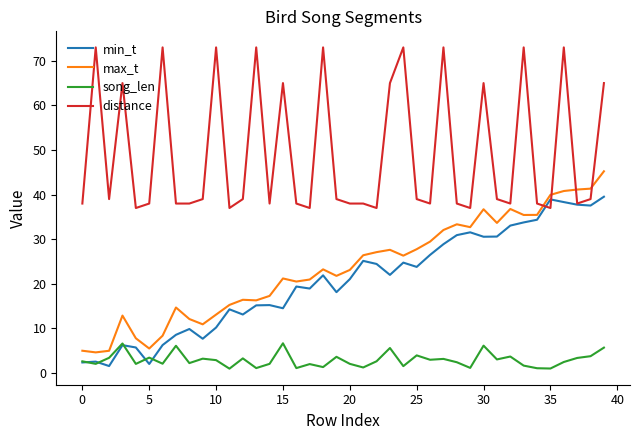

List the series in order of their peak value, highest first.

distance, max_t, min_t, song_len